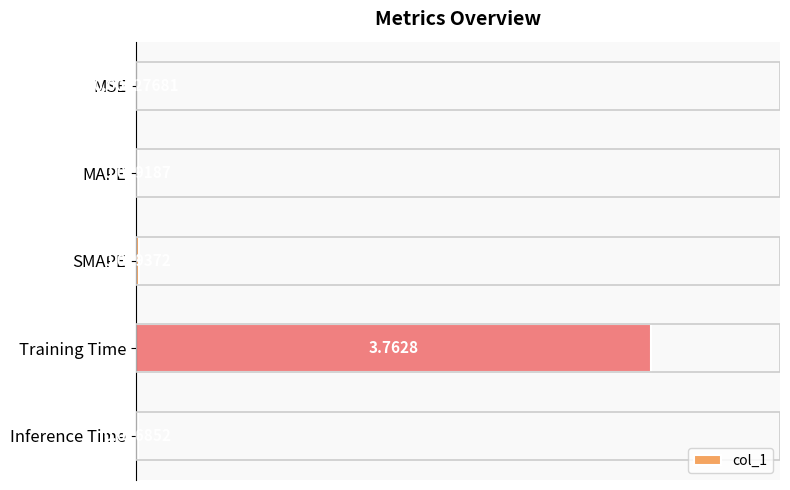

At which category does the chart reach its peak across all series?

Training Time